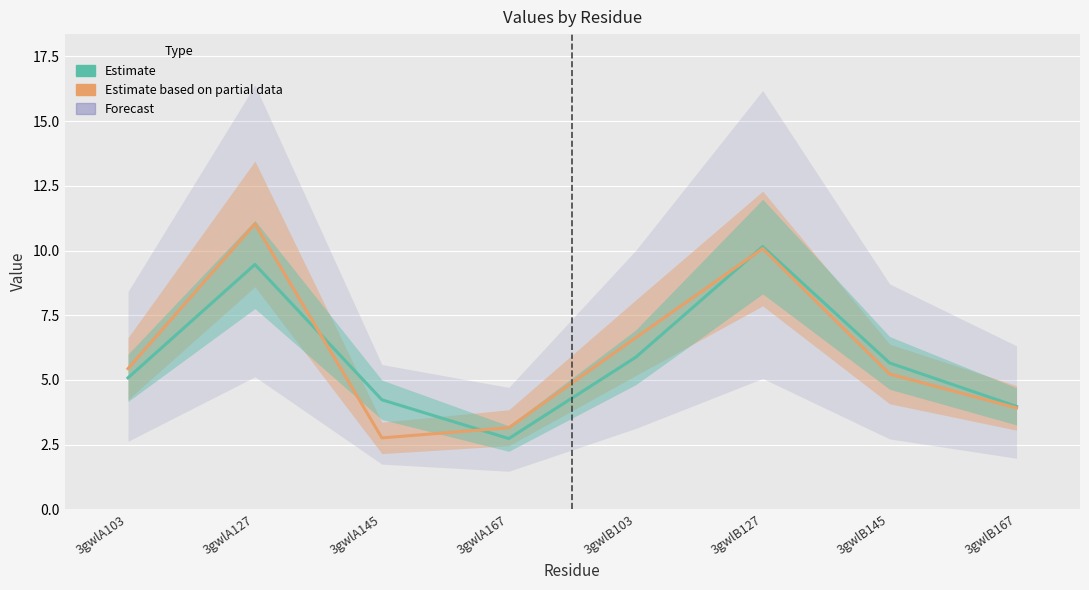

At how many categories does at least one series exceed 7?

2